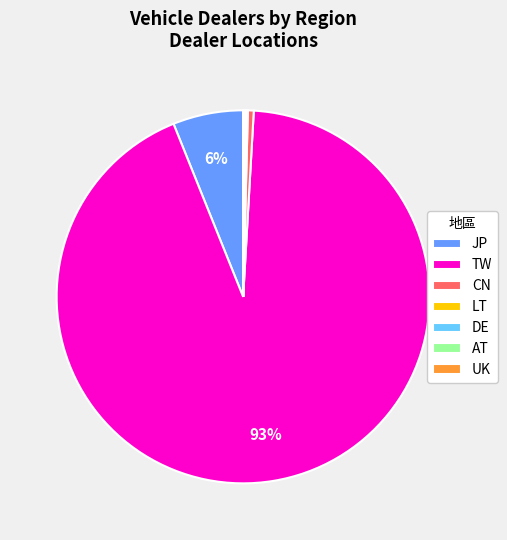

What is the majority slice?

TW